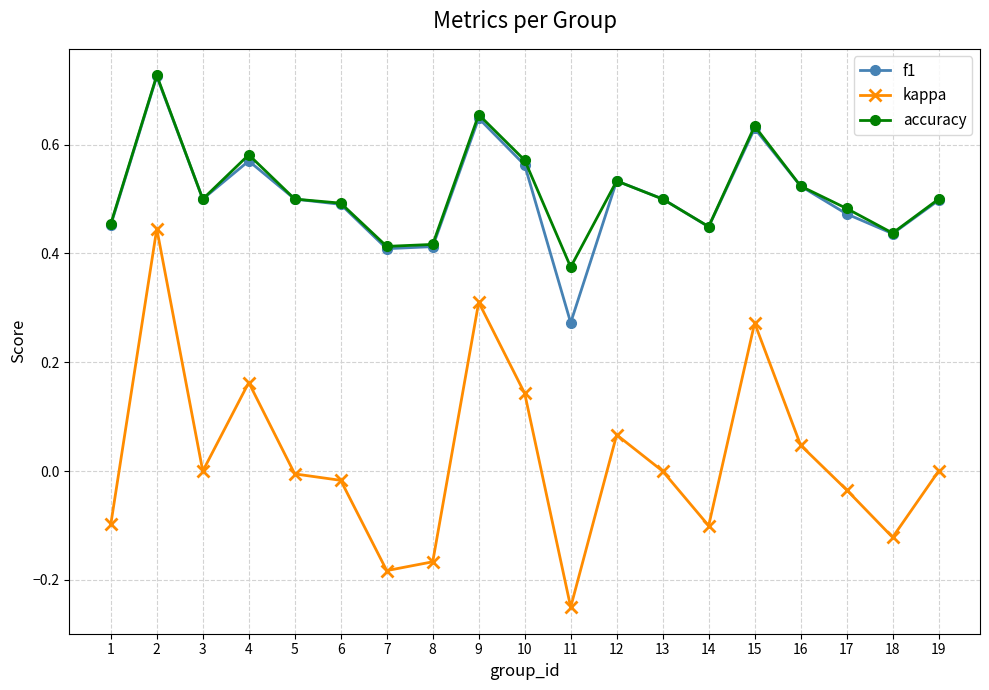

At which label does kappa first exceed 0?

2